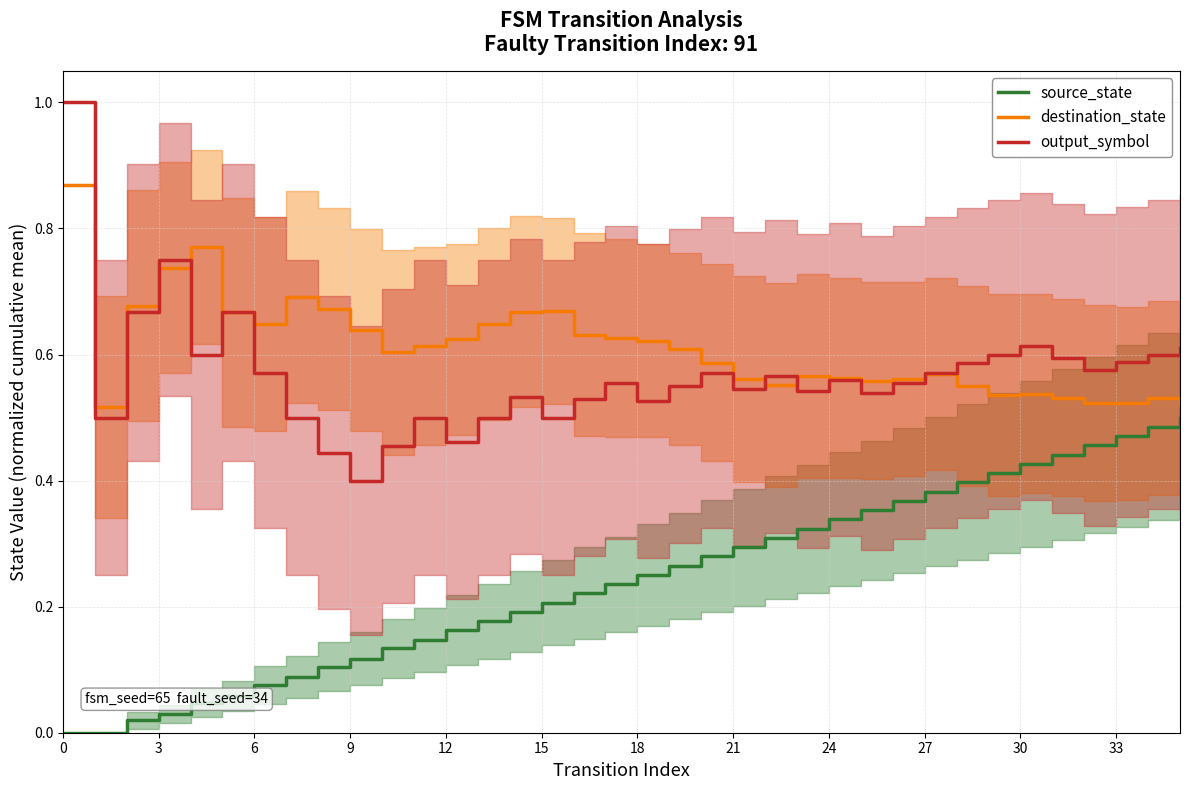

What is the difference between the second highest and second lowest values in the source_state series?

0.5